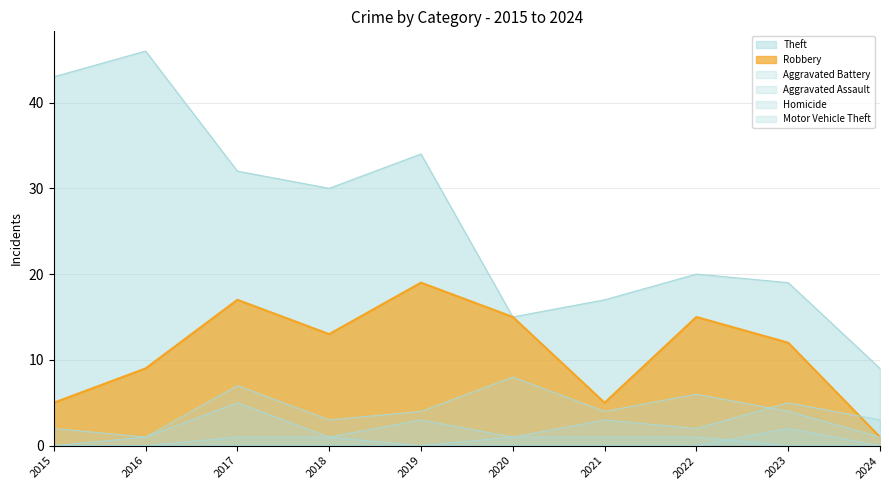

Which category has the lowest value in the Aggravated Assault series?

2015